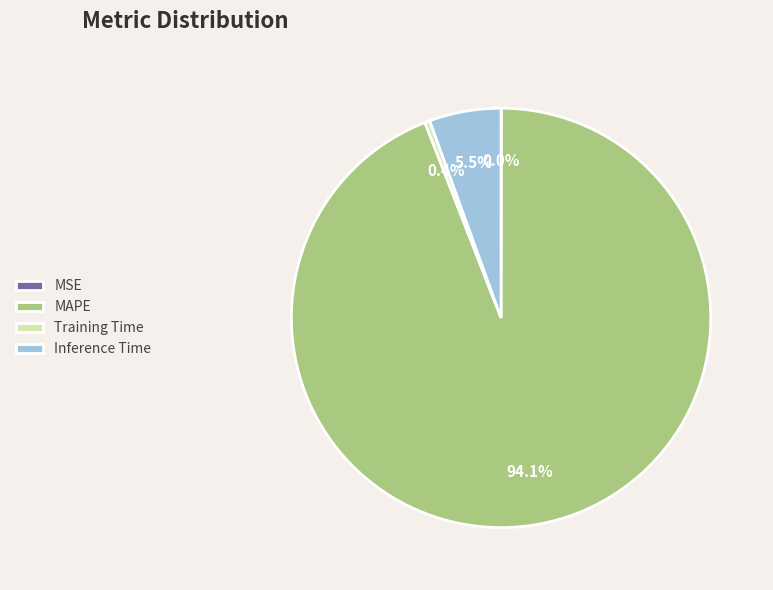

What portion of the pie excludes Inference Time?

94.5%